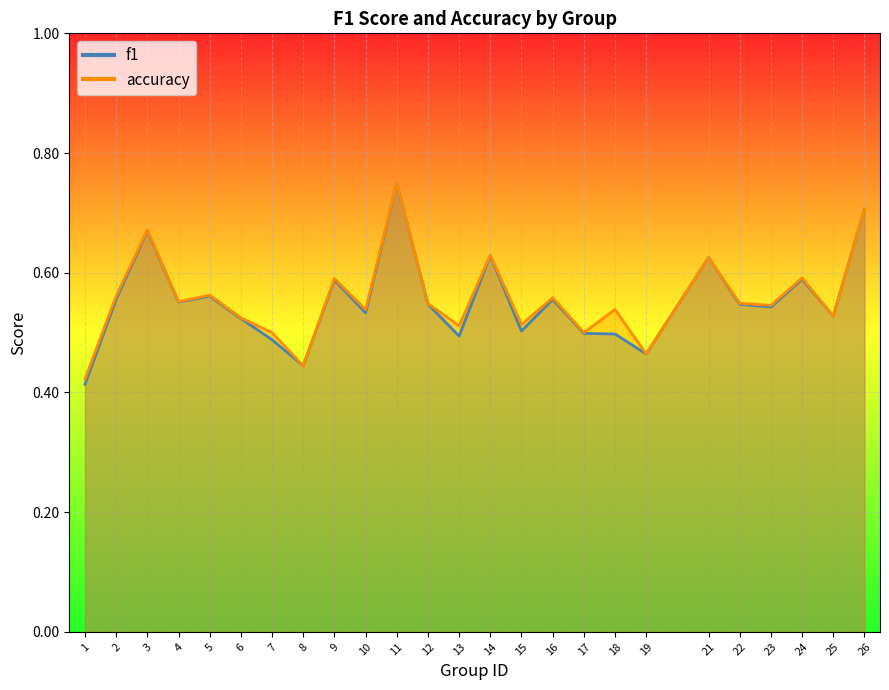

What is the value of the f1 point at the 11th from the left?

0.8